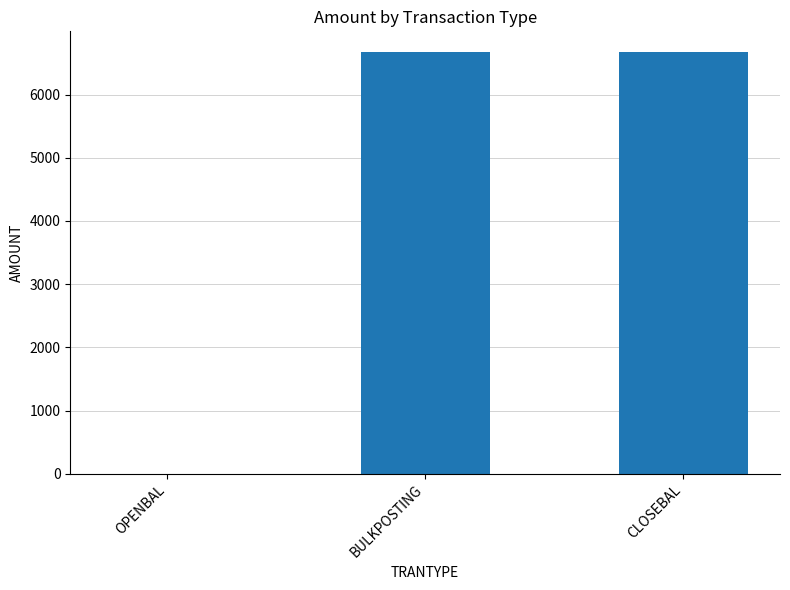

The chart shows a value of 6666 at CLOSEBAL. True or false?

True